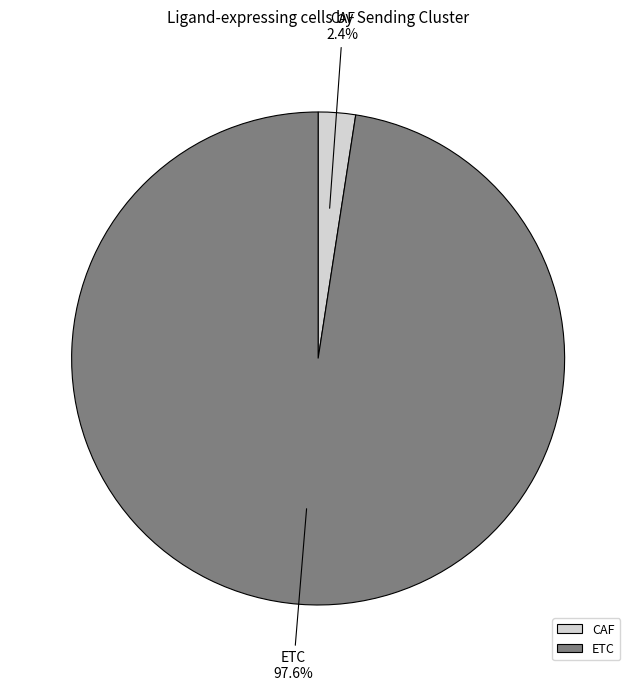

The ETC slice represents 98% of the pie. True or false?

True